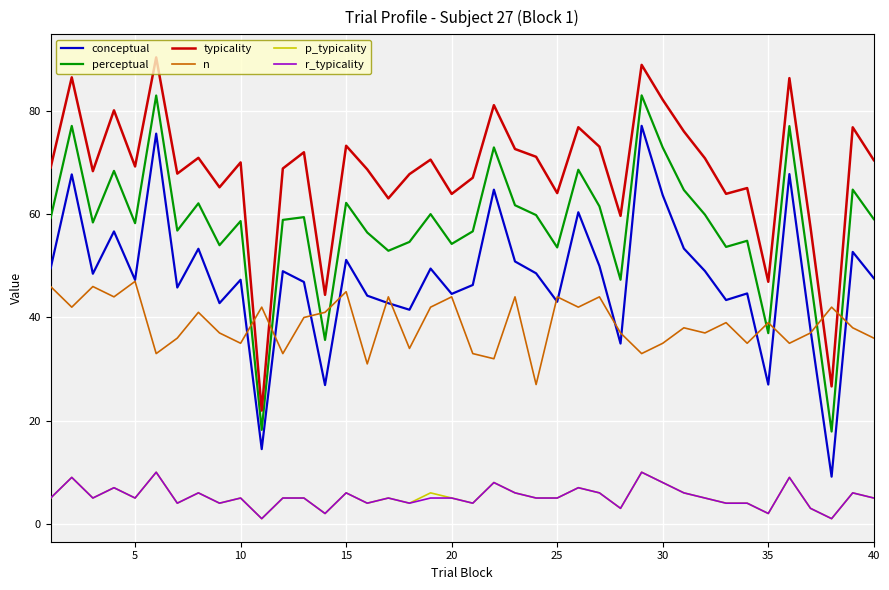

True or false: n has more than 1 points higher than both neighbors.

True